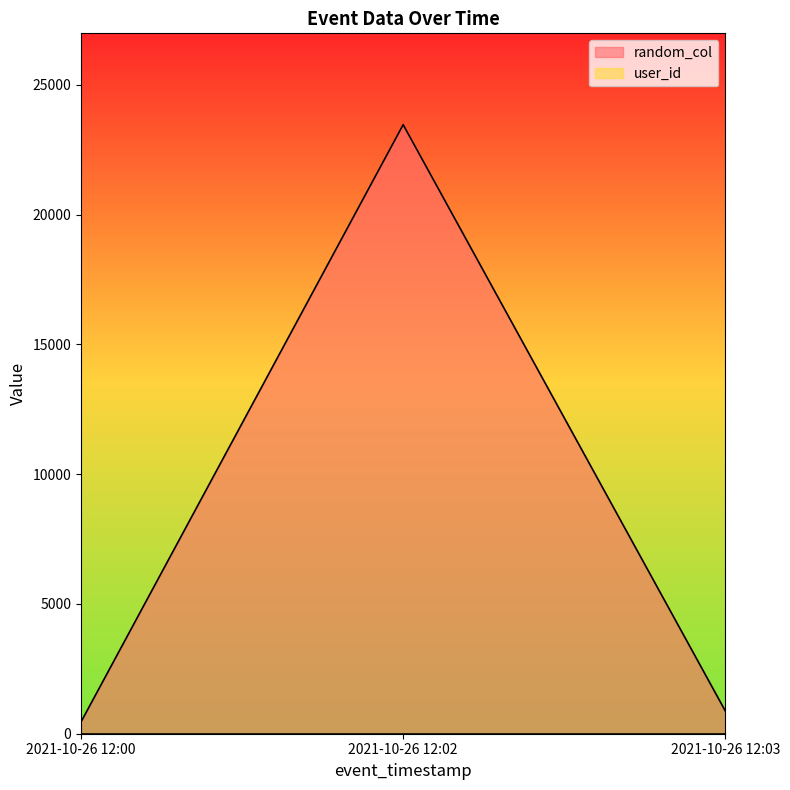

What is the change in value from 2021-10-26 12:00 to 2021-10-26 12:02?

+23009